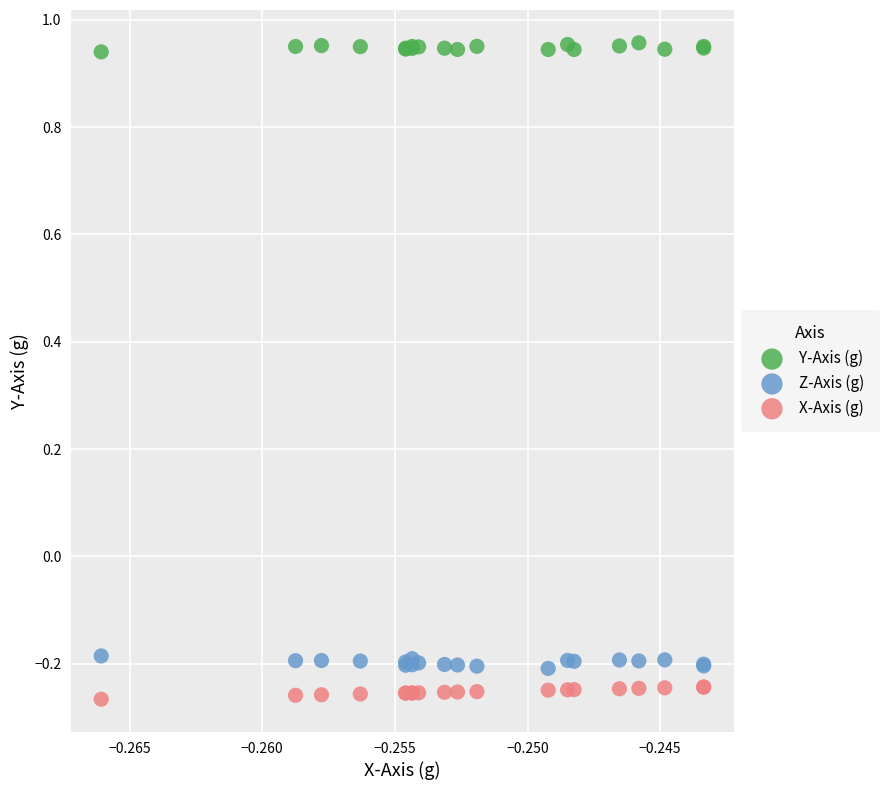

Which series reaches the minimum Y coordinate?

X-Axis (g)